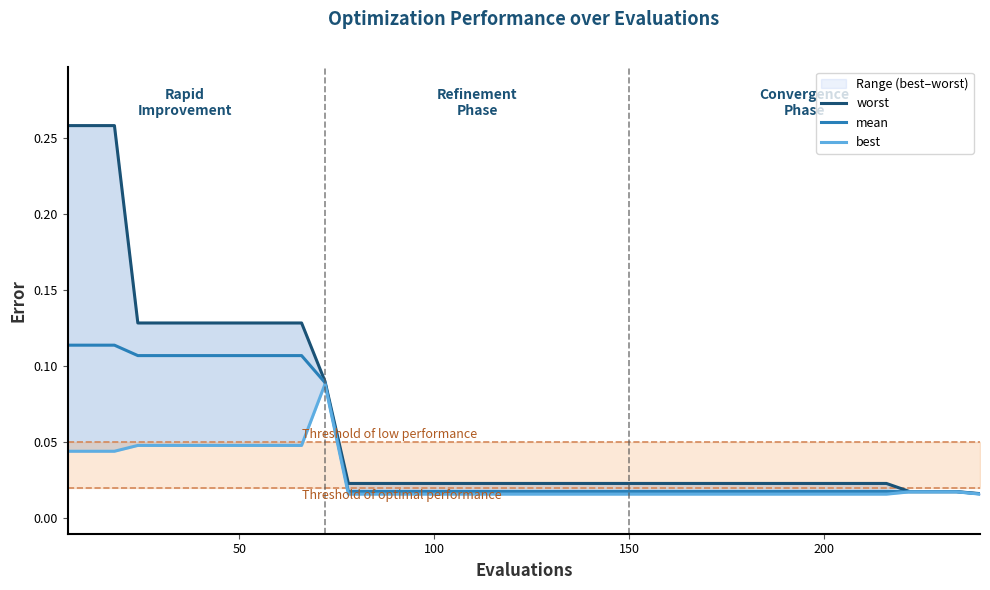

How many lines are shown in the chart?

3